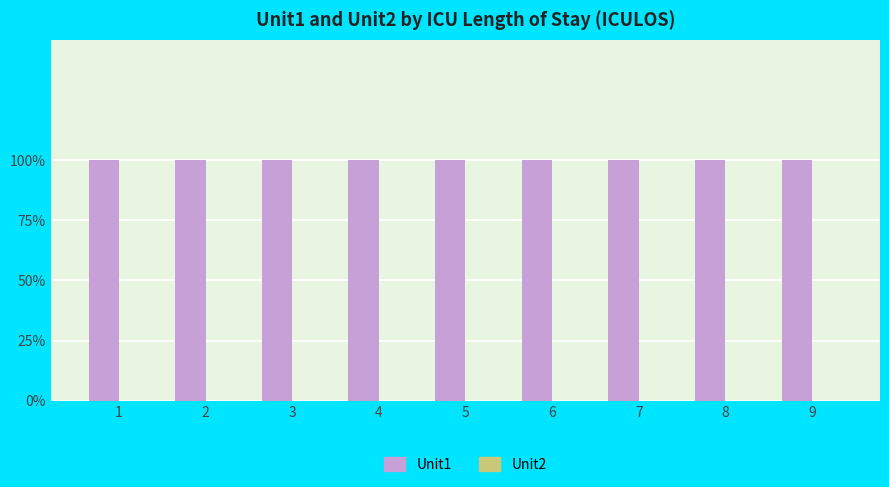

At how many categories does at least one series exceed 0?

9